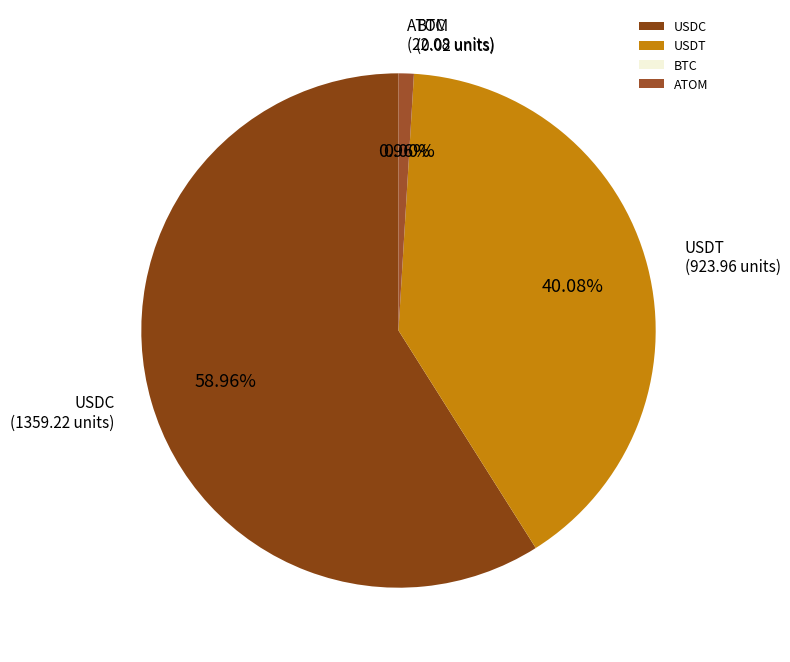

Which slice represents more than half of the pie?

USDC